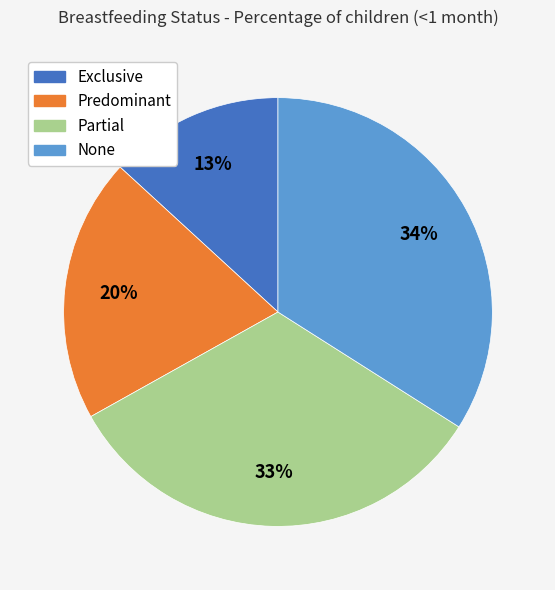

The Predominant slice represents 33% of the pie. True or false?

False